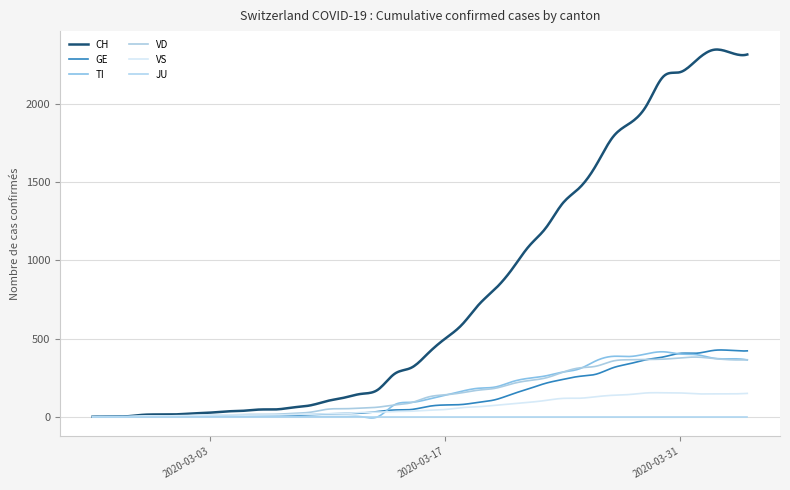

What is the sum of all GE values?

53810.5